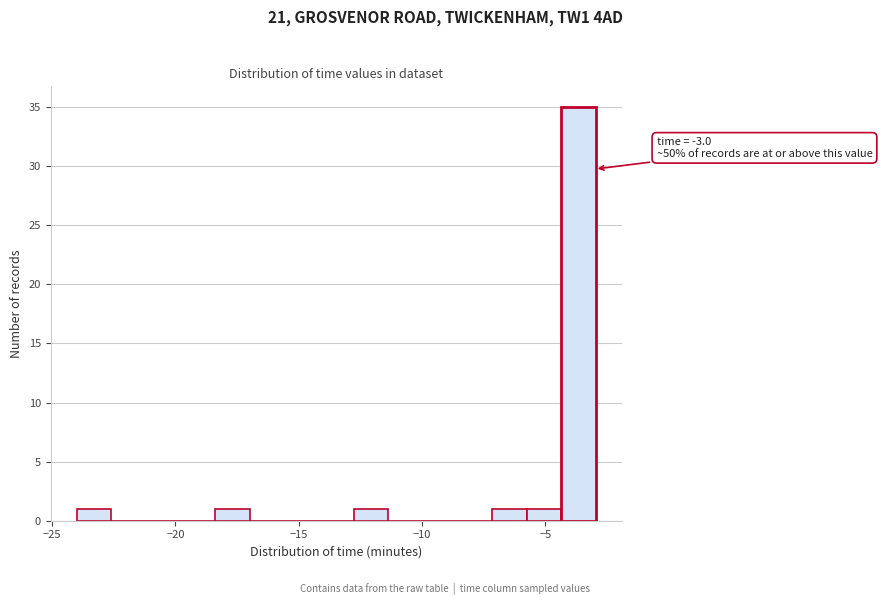

Read against the x-axis, roughly where is the centre of the tallest bar?

-3.5